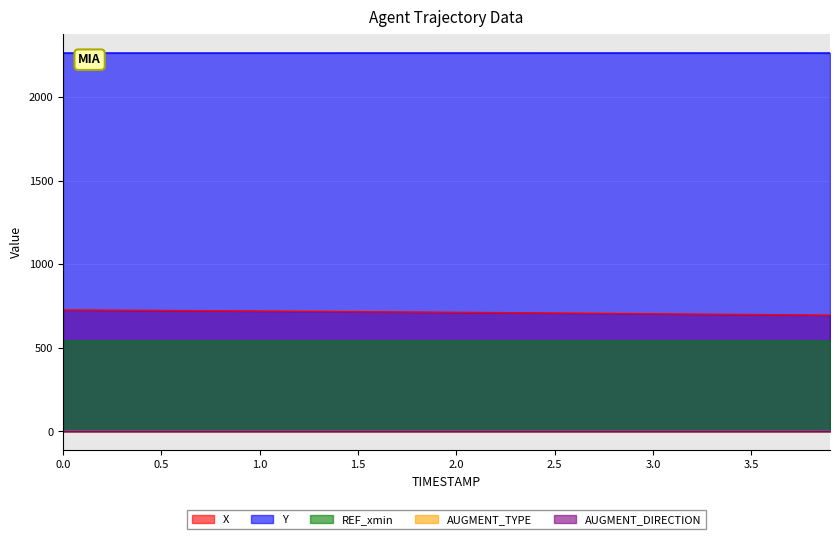

How many lines are shown in the chart?

5